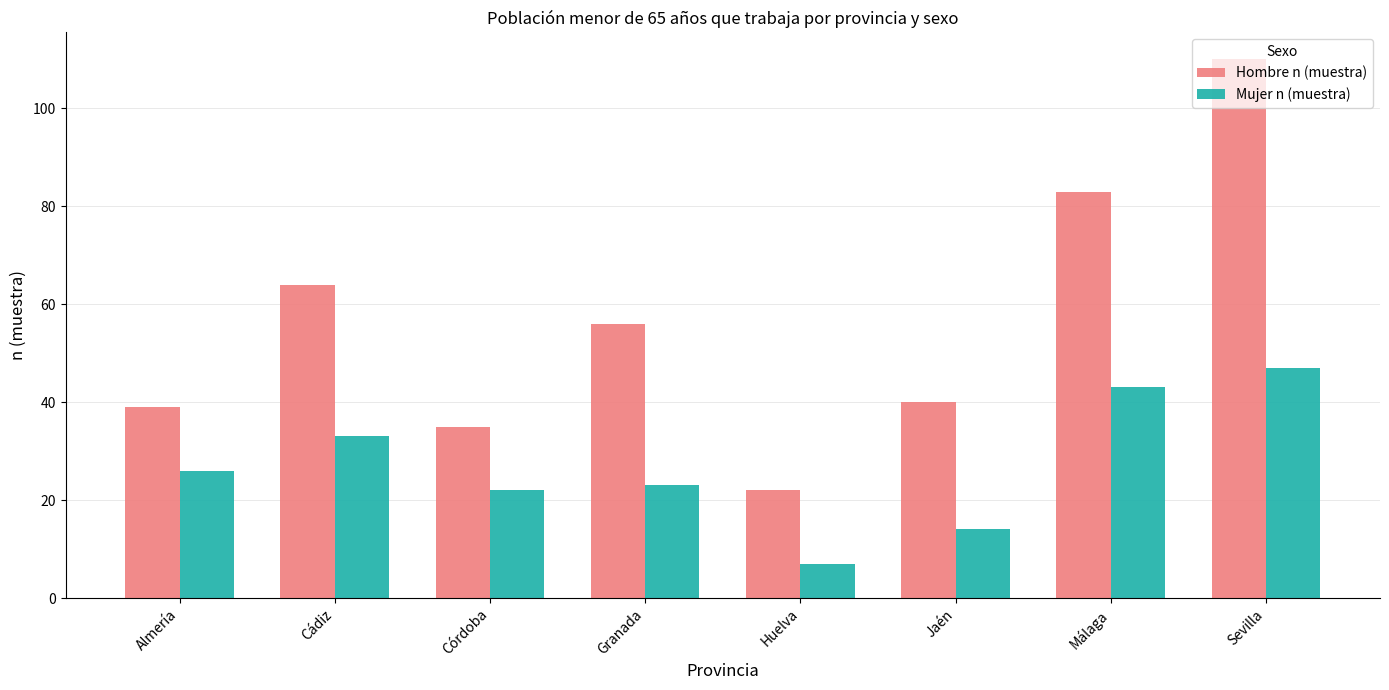

At how many categories does at least one series exceed 10?

8